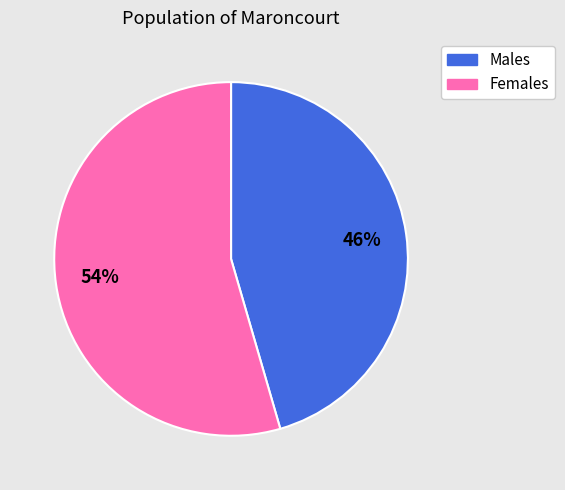

Does any single category account for the majority?

Yes